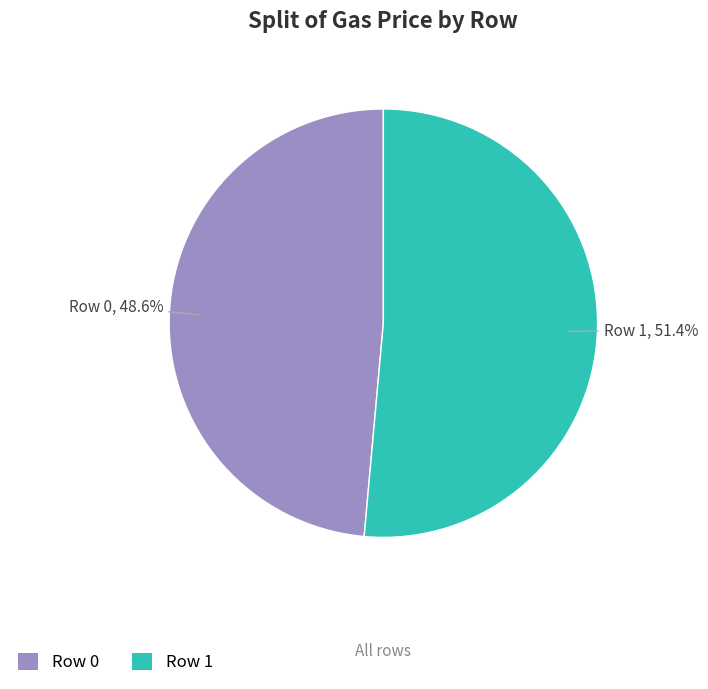

To the nearest percent, what is the difference between the largest and smallest slice percentages?

3%